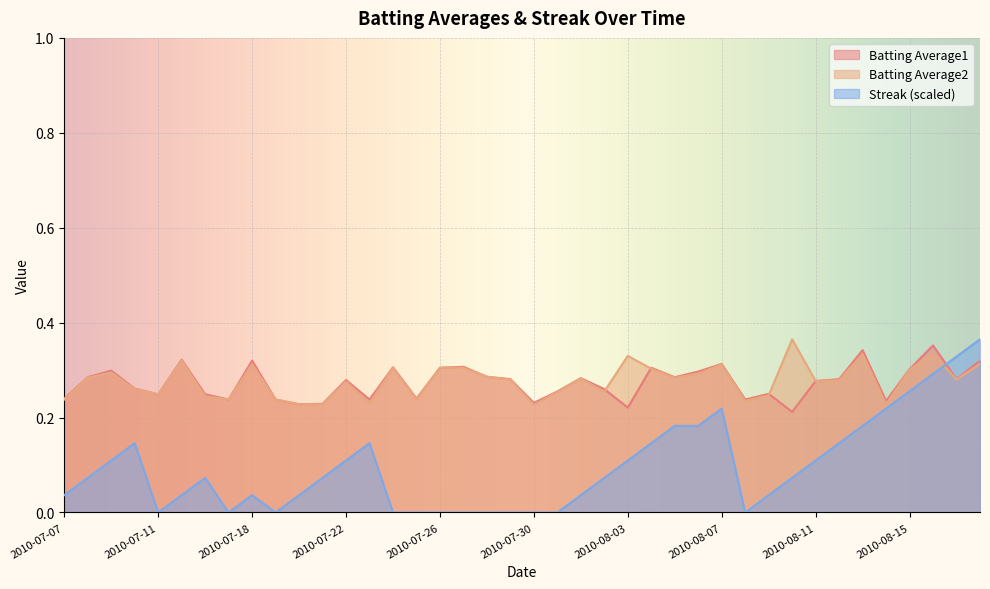

How many lines are shown in the chart?

3